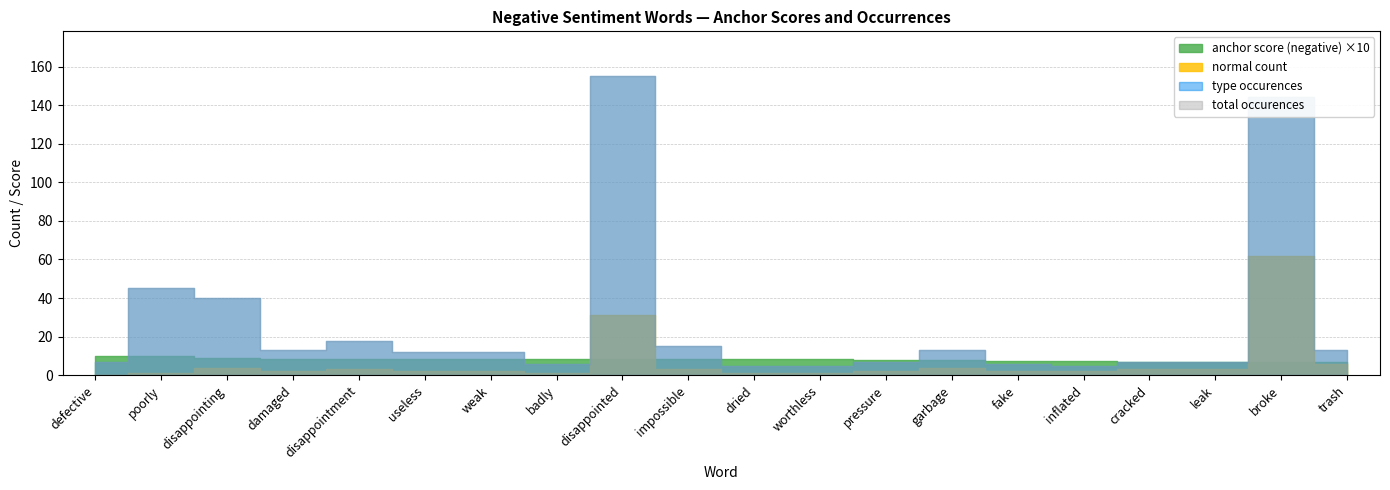

What is the label of the 17th point from the left?

cracked